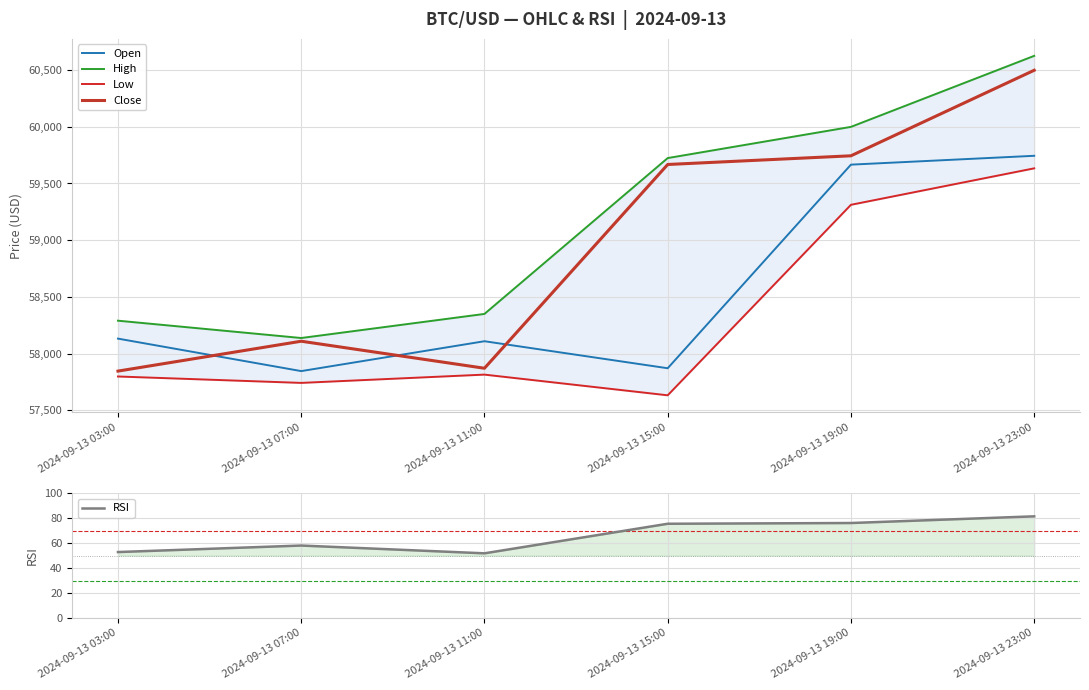

True or false: Low has more than 1 interior local peaks.

False